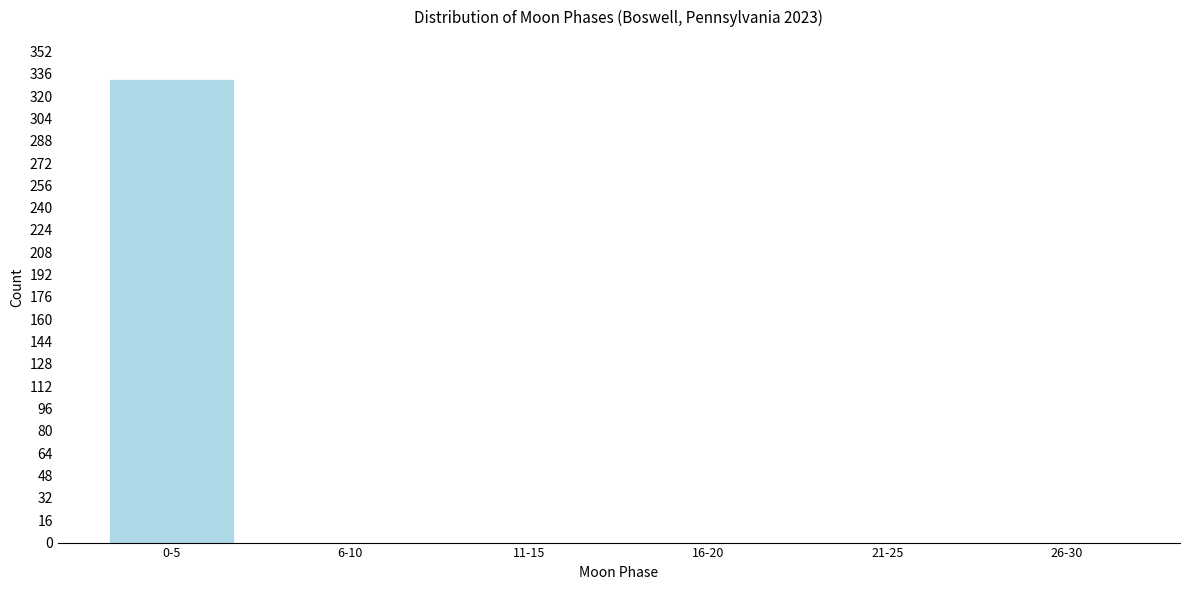

Reading right to left, transcribe all the data shown in this chart.

26-30=0	21-25=0	16-20=0	11-15=0	6-10=0	0-5=332